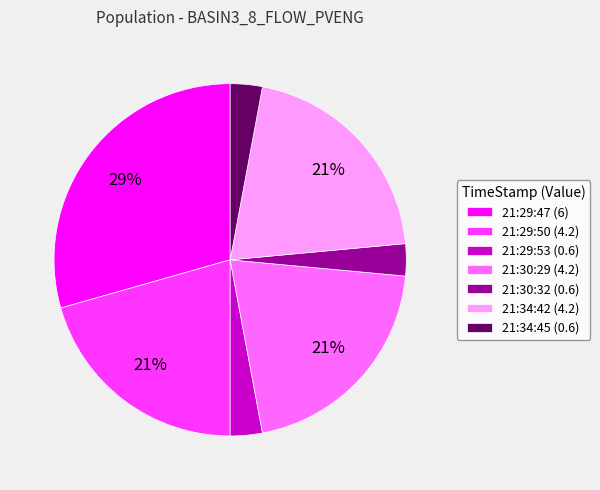

Count the number of slices in the pie.

7